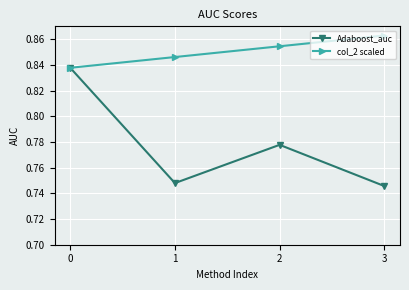

What is the sum of all Adaboost_auc values?

3.1